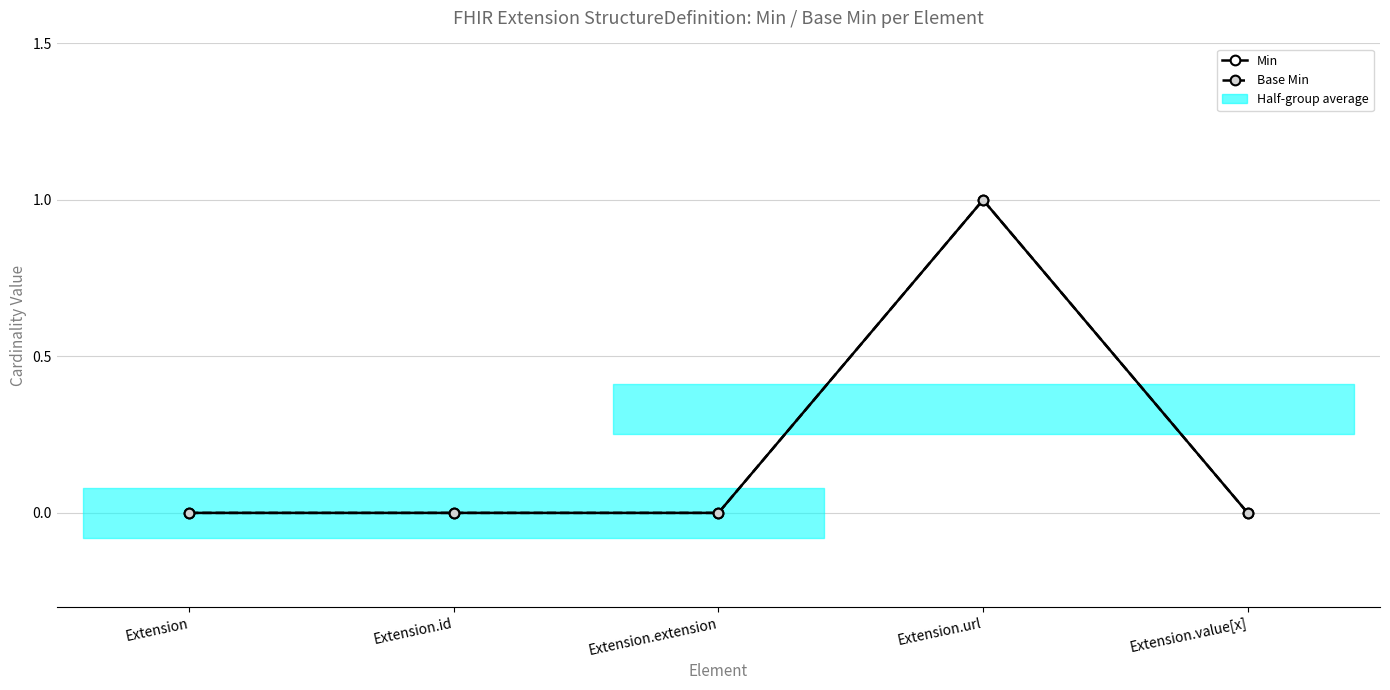

Is the value of Base Min at Extension.id greater than the value of Min at Extension.extension?

No